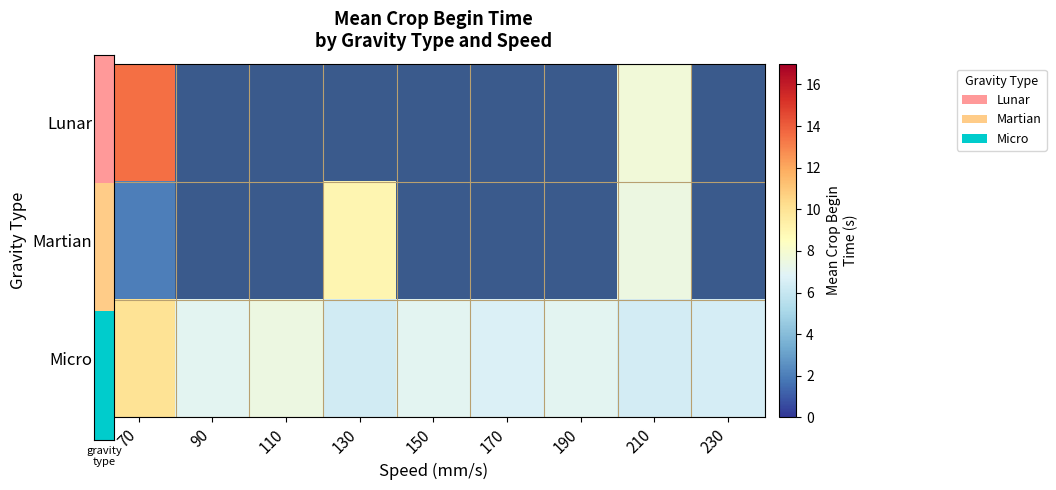

Count the number of data series in this chart.

3